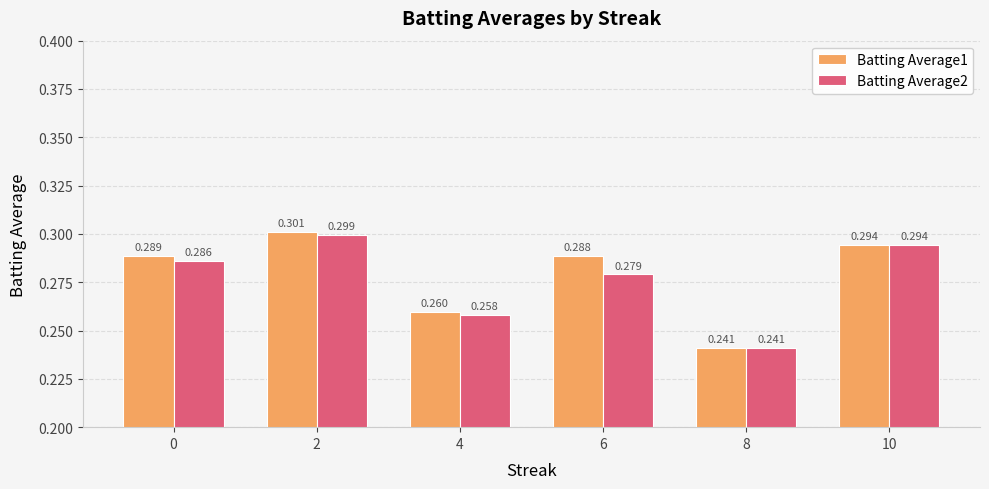

Is it true that Batting Average2 equals 0.3 at 10?

True